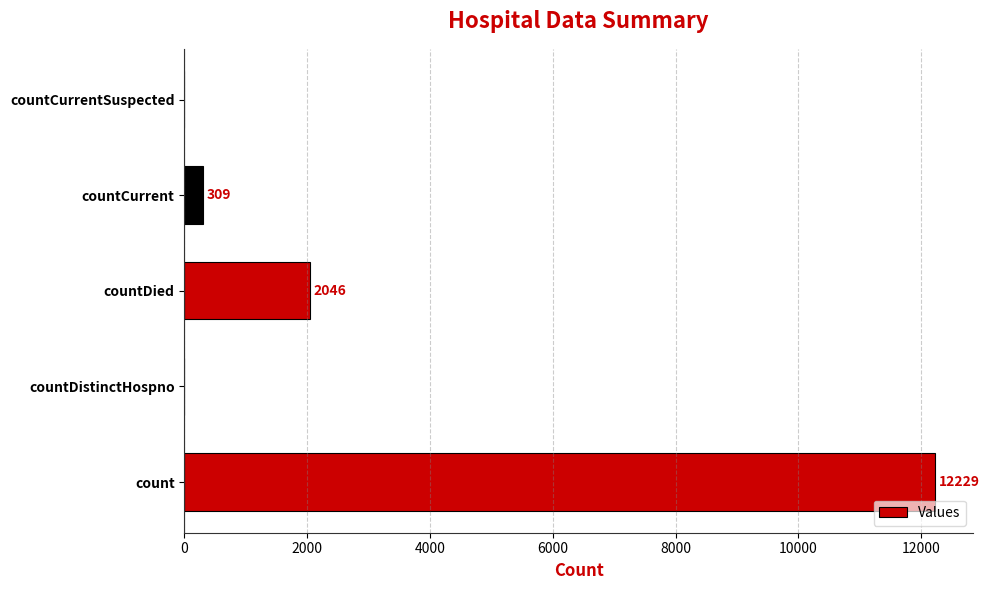

Reading bottom to top, what are all the values shown in this chart?

count=12229	countDistinctHospno=0	countDied=2046	countCurrent=309	countCurrentSuspected=0